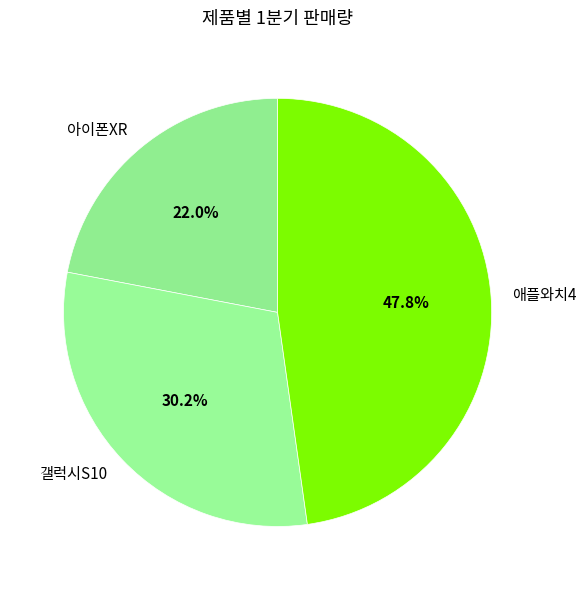

To the nearest percent, what percentage of the pie is 갤럭시S10?

30%